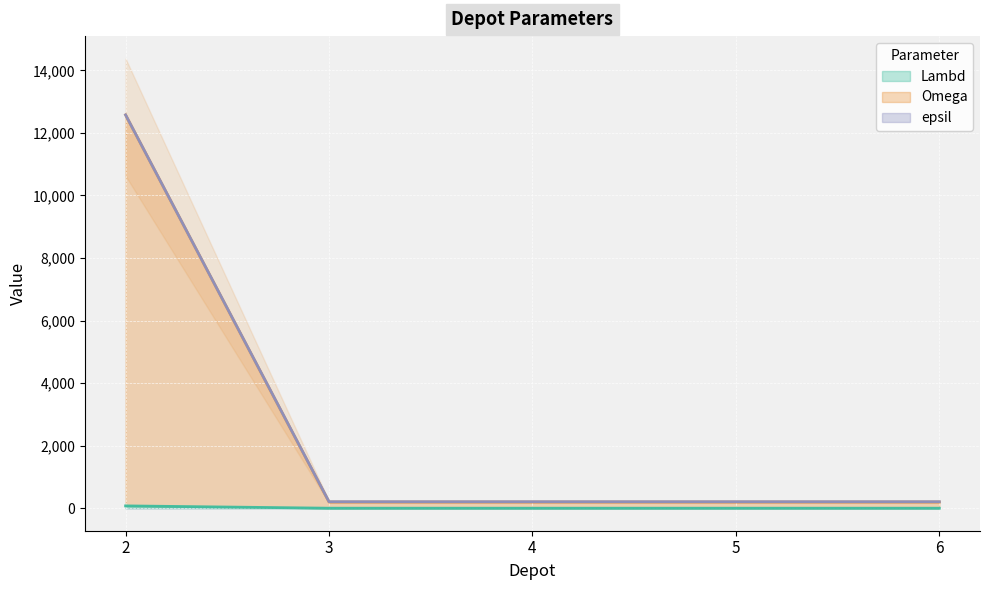

At 4, list the series in order from smallest to largest.

Lambd, Omega, epsil